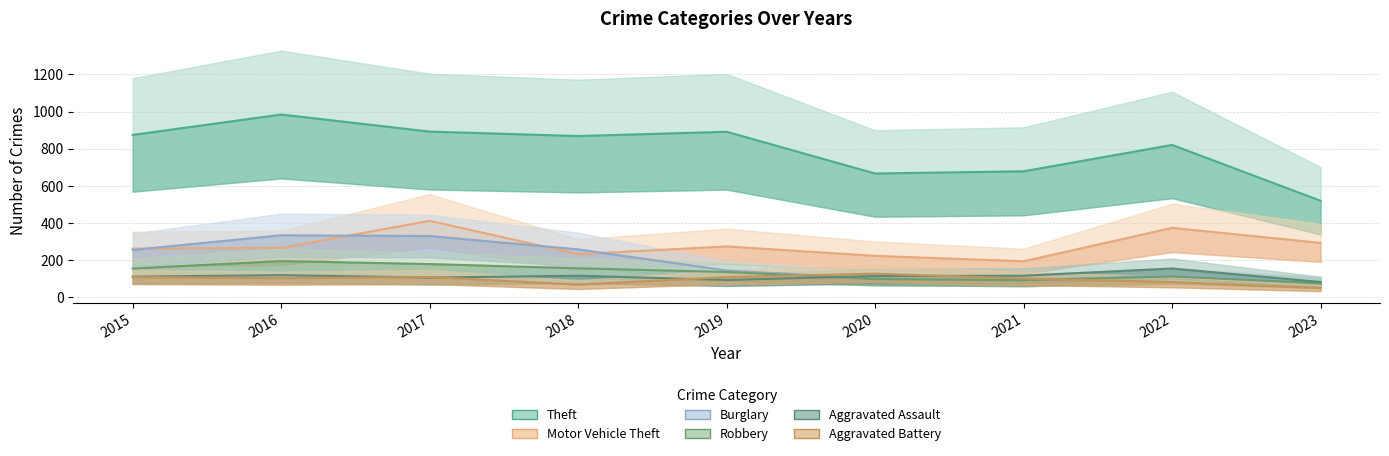

At how many categories does at least one series exceed 773?

6